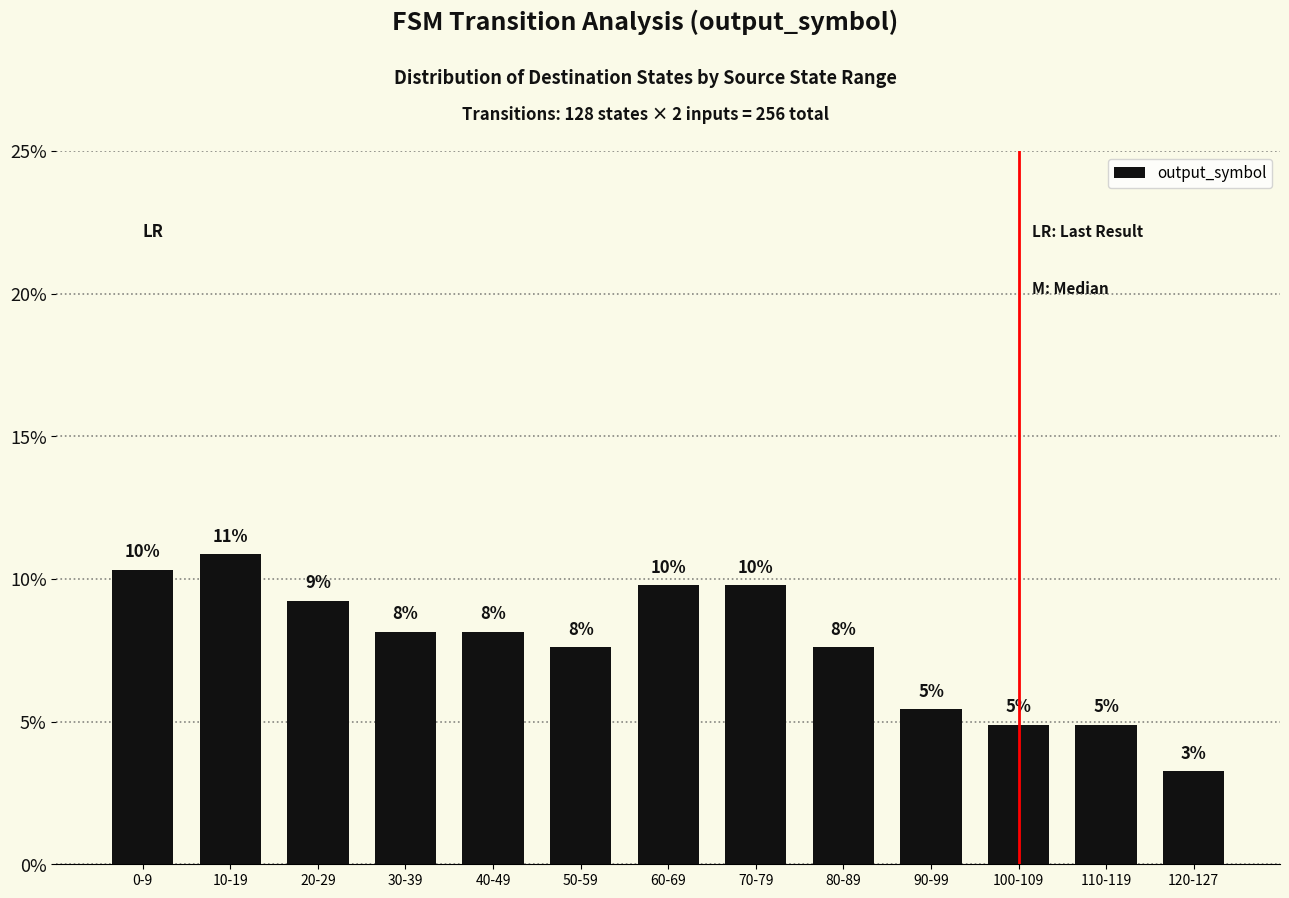

Reading left to right, what are all the values shown in this chart?

0-9=10.3	10-19=10.9	20-29=9.2	30-39=8.2	40-49=8.2	50-59=7.6	60-69=9.8	70-79=9.8	80-89=7.6	90-99=5.4	100-109=4.9	110-119=4.9	120-127=3.3